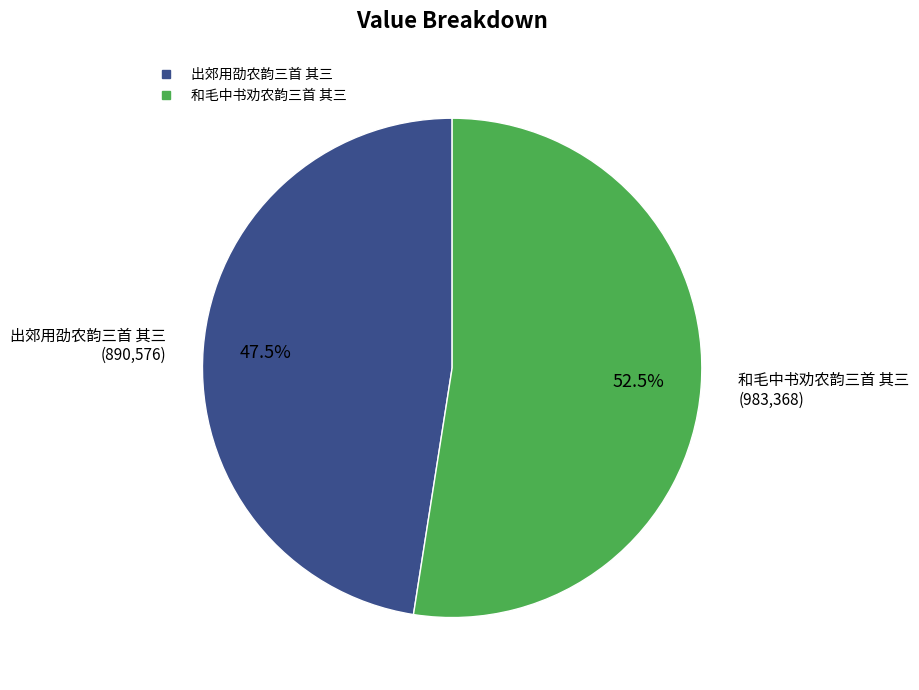

Combined, what portion of the pie is 出郊用劭农韵三首 其三 and 和毛中书劝农韵三首 其三?

100.0%